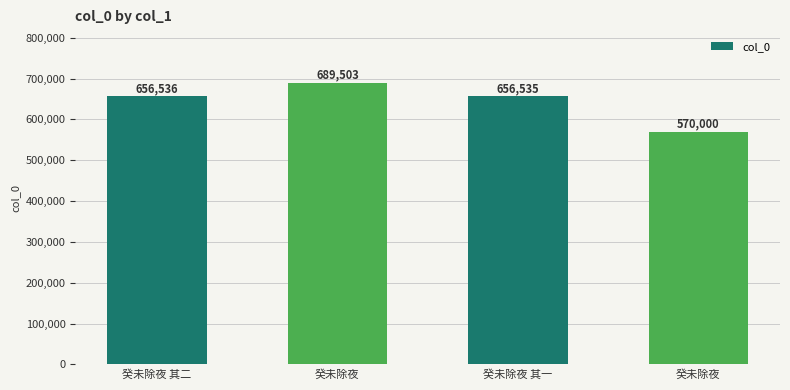

Does the chart contain stacked bars?

No